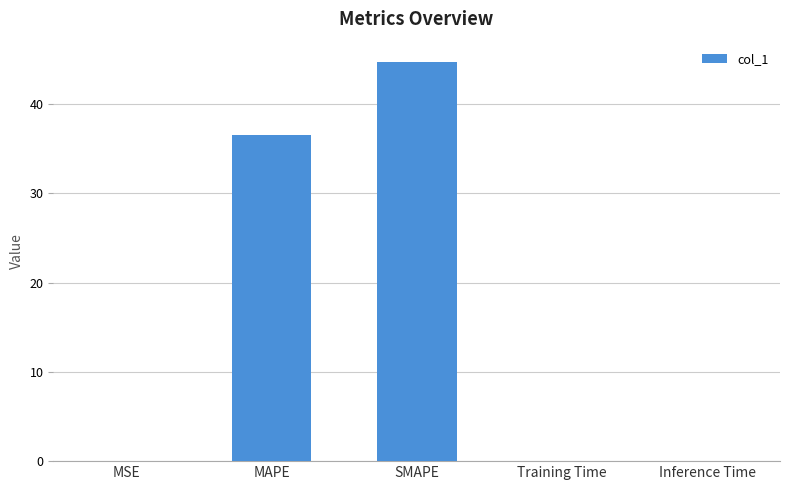

At which category does the chart reach its peak across all series?

SMAPE